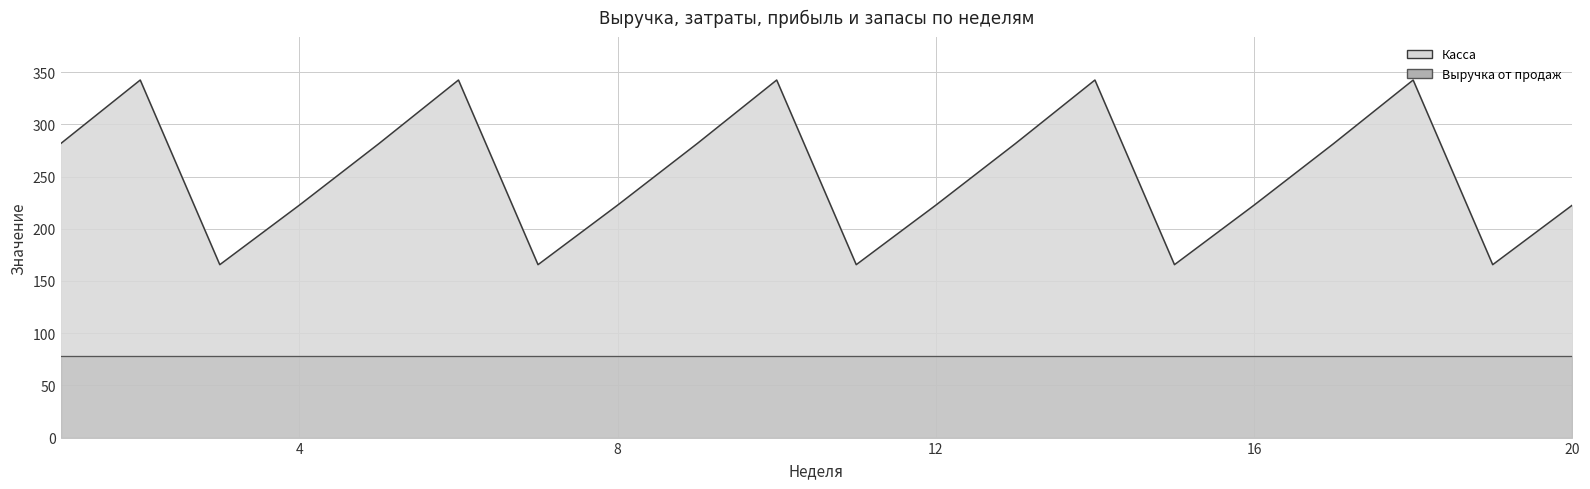

True or false: Выручка от продаж has a value of 32.4 at 4.

False